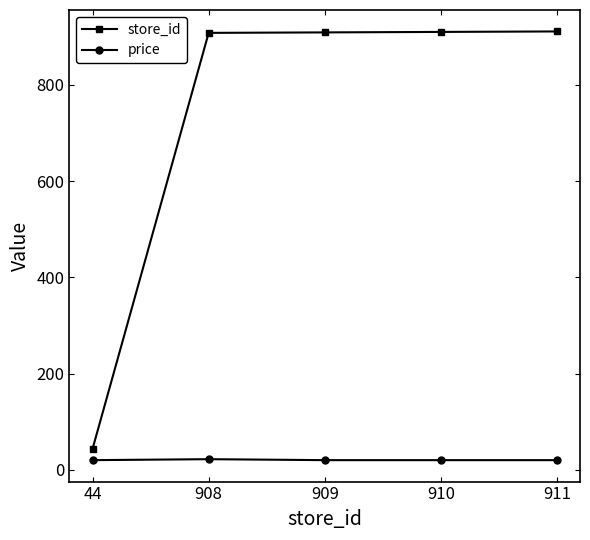

At 44, list the series in order from smallest to largest.

price, store_id